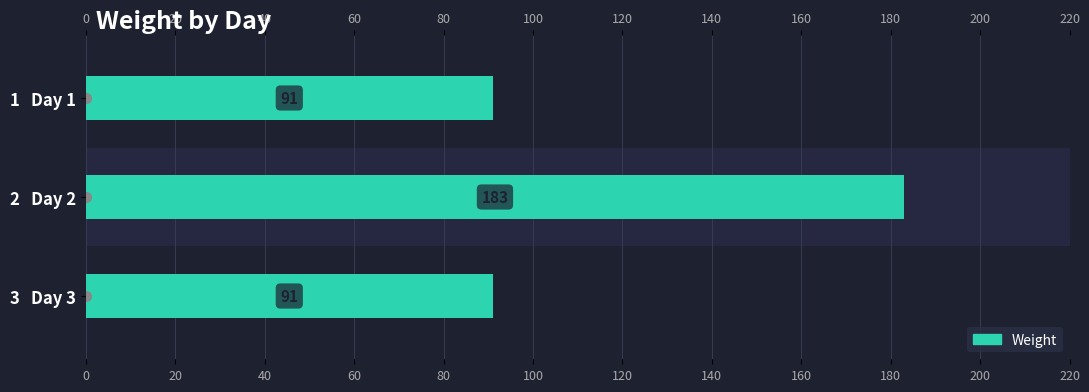

Are the bars grouped side by side (vs. stacked)?

No